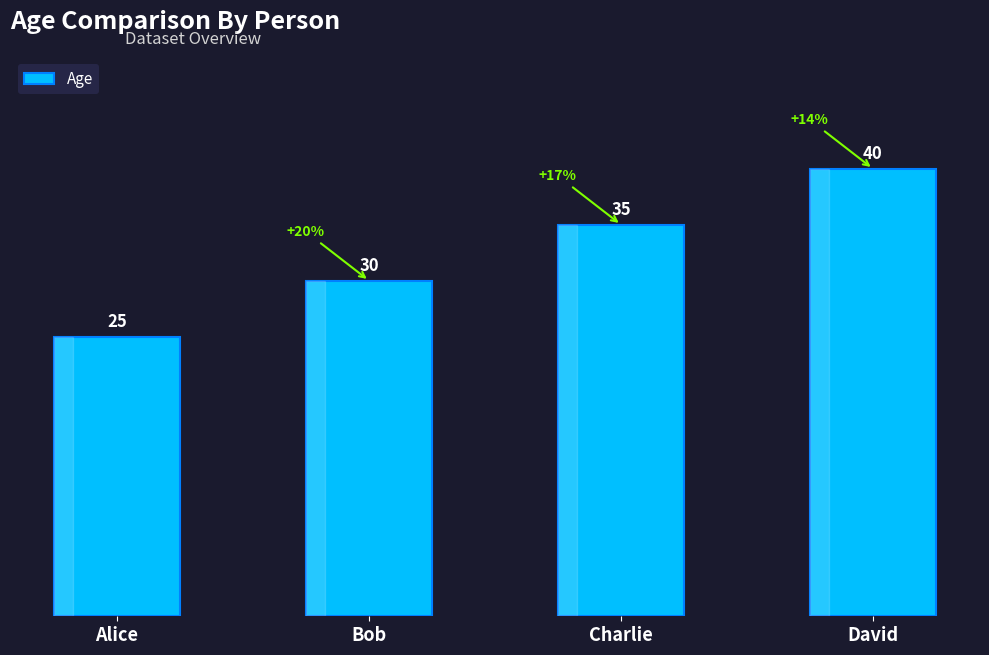

How many bars are there in total?

4